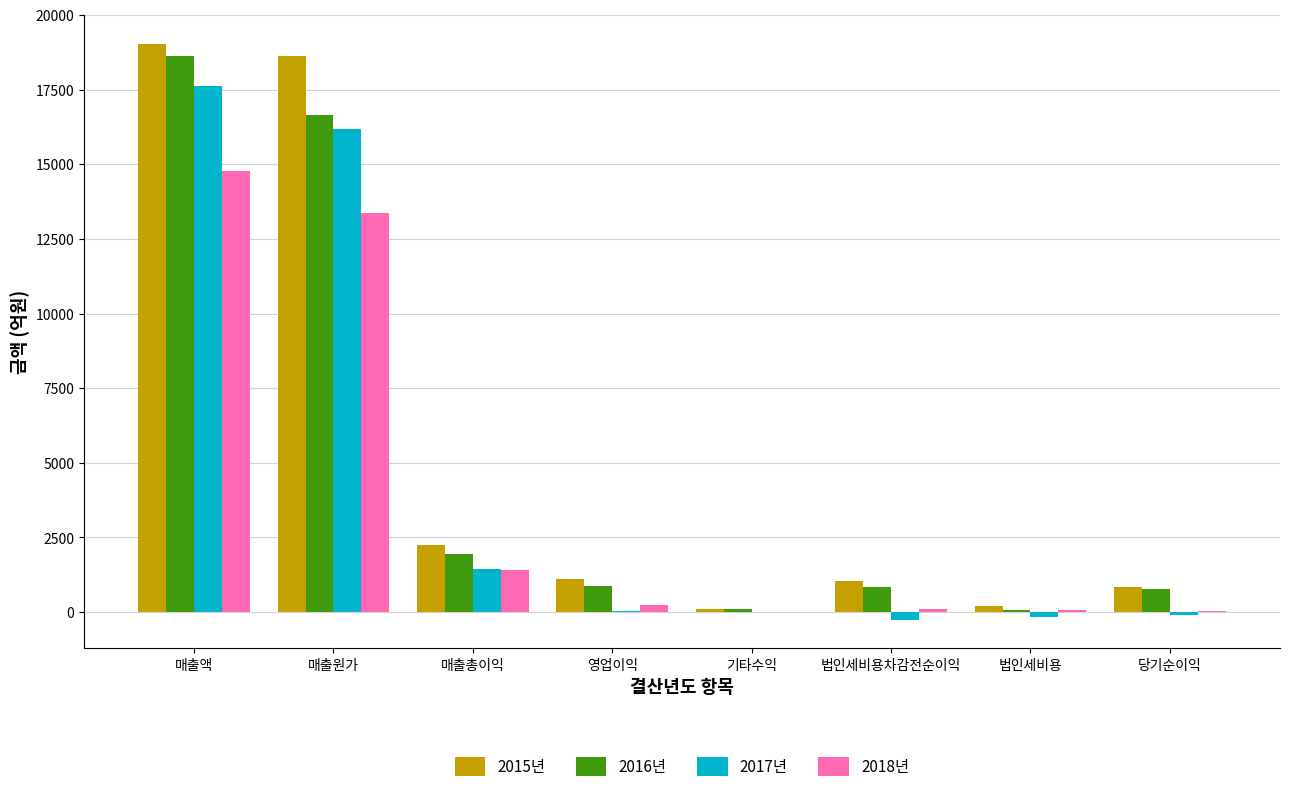

The 2016년 series shows 16648.2 at 매출원가. True or false?

True